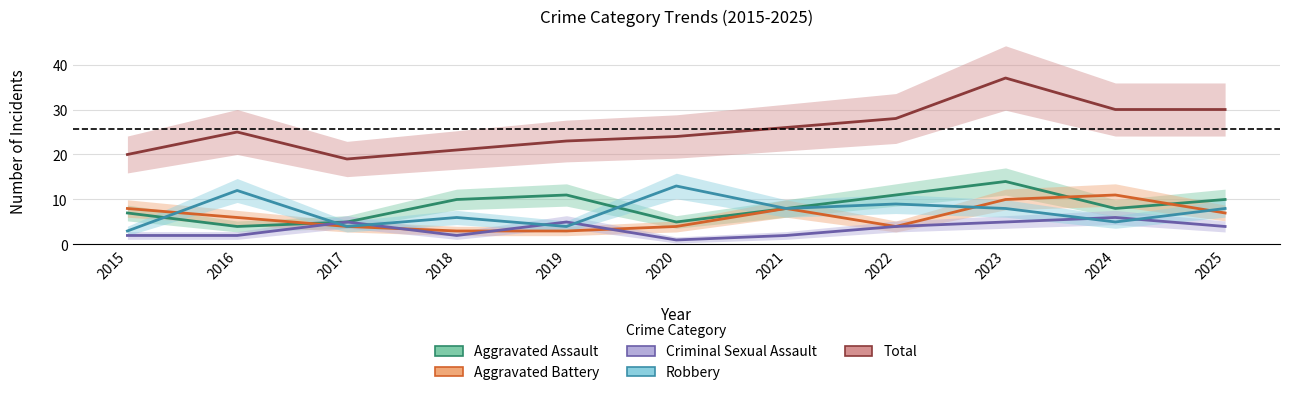

True or false: Aggravated Battery and Total cross at least once.

False